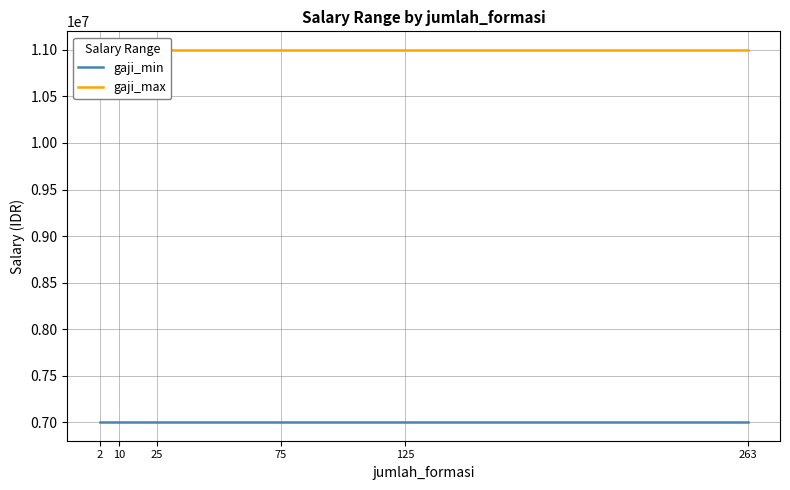

Which series changed the most between 10 and 125?

gaji_min